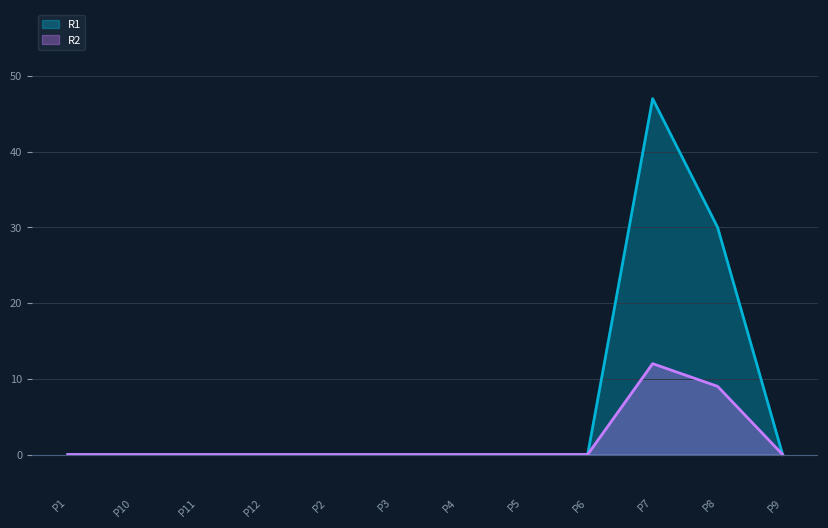

Rank the categories by R1 value from highest to lowest.

P7, P8, P1, P10, P11, P12, P2, P3, P4, P5, P6, P9